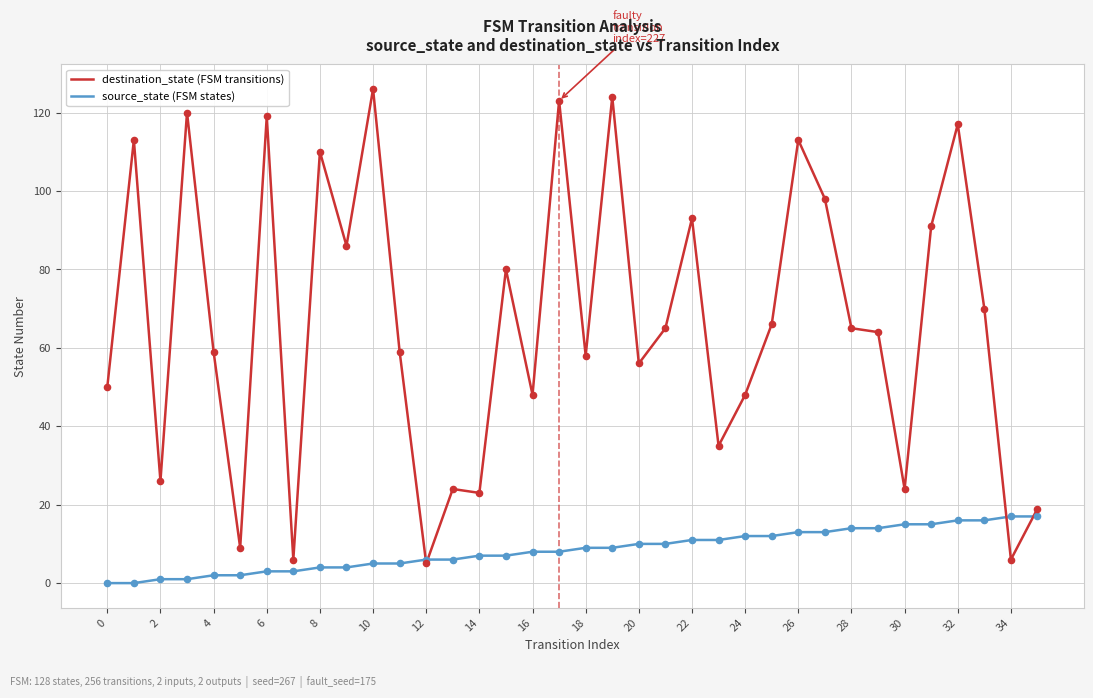

What is the greatest value displayed?

126